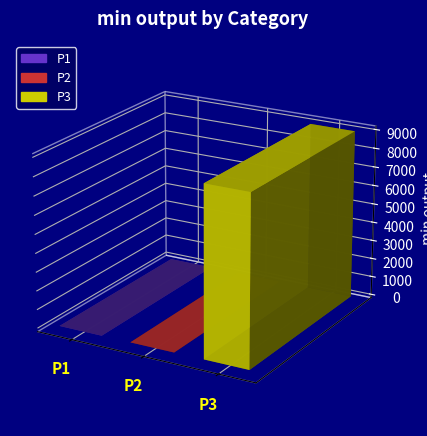

Is it true that the value at P1 is 5251?

False